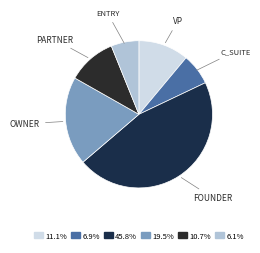

Does any single category account for the majority?

No